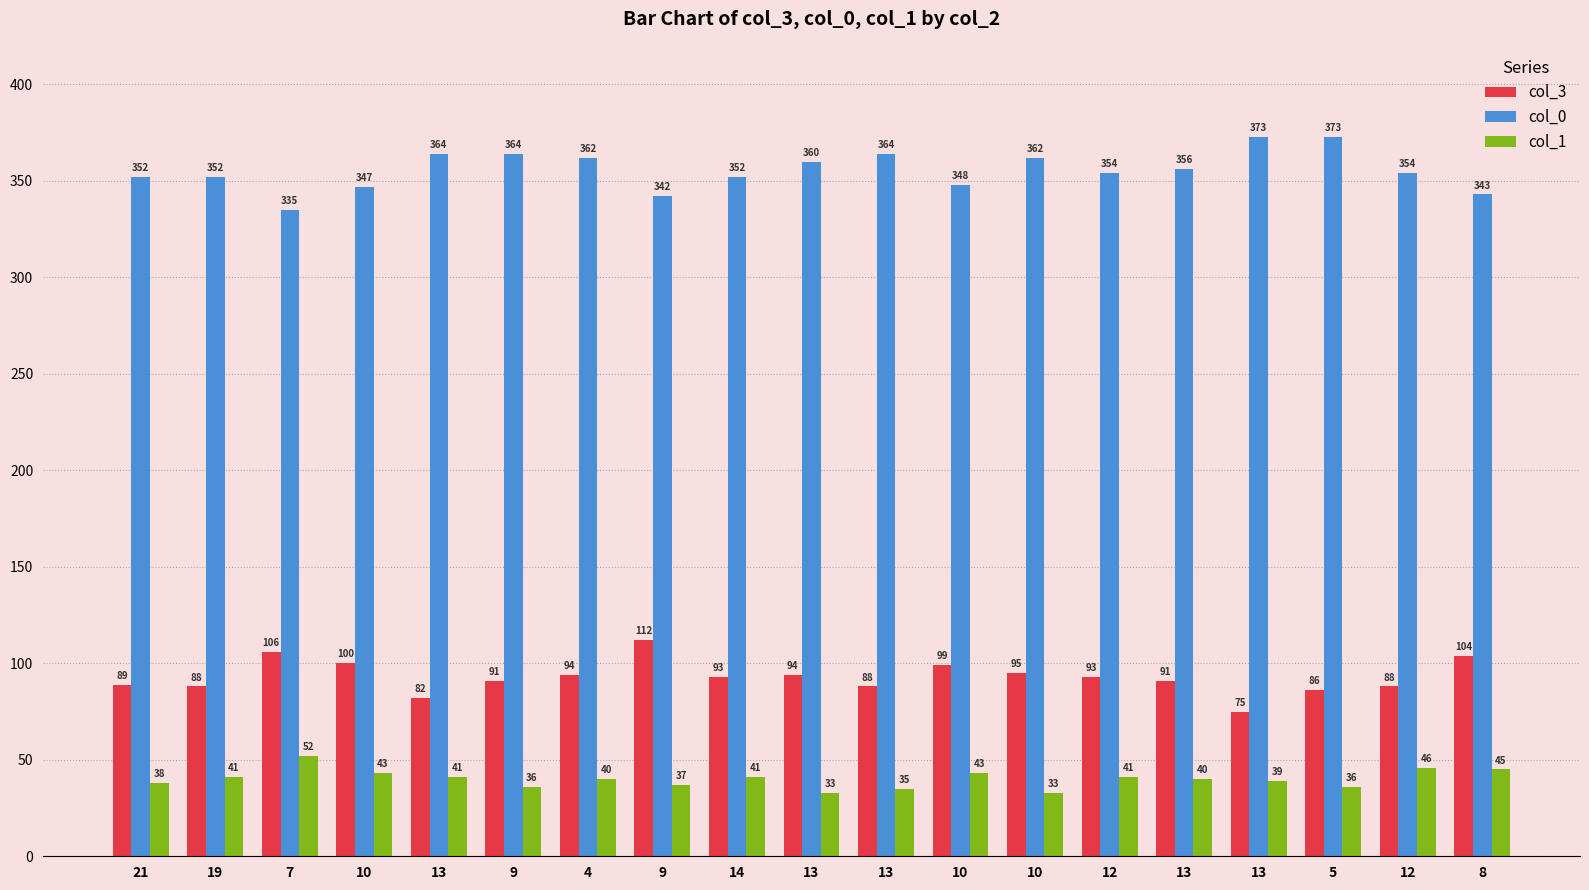

What are all the series names shown in the legend?

col_3, col_0, col_1